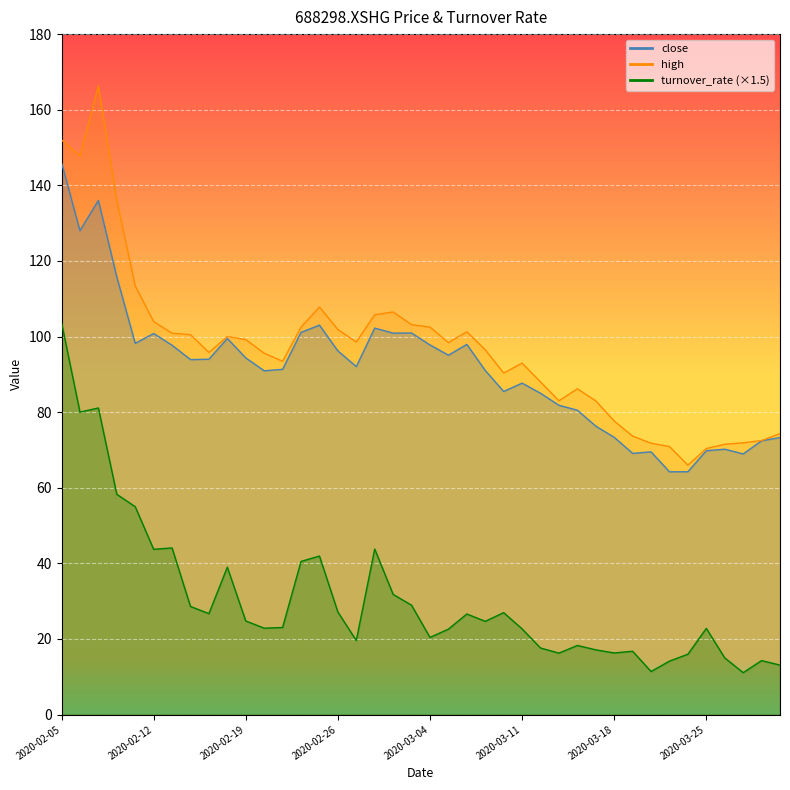

True or false: turnover_rate and close cross at least once.

False